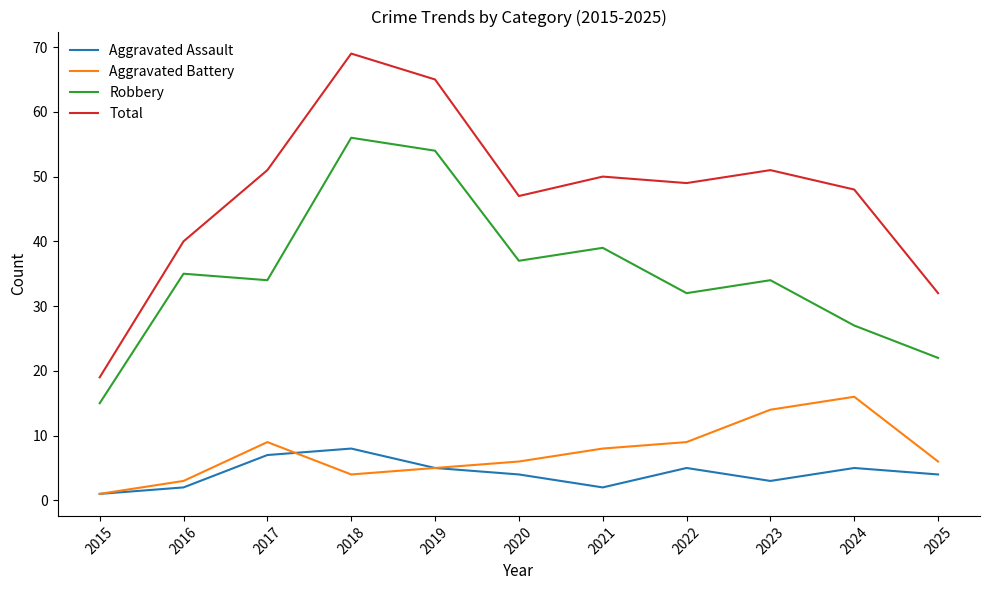

Rank the series by their maximum value, from lowest to highest.

Aggravated Assault, Aggravated Battery, Robbery, Total